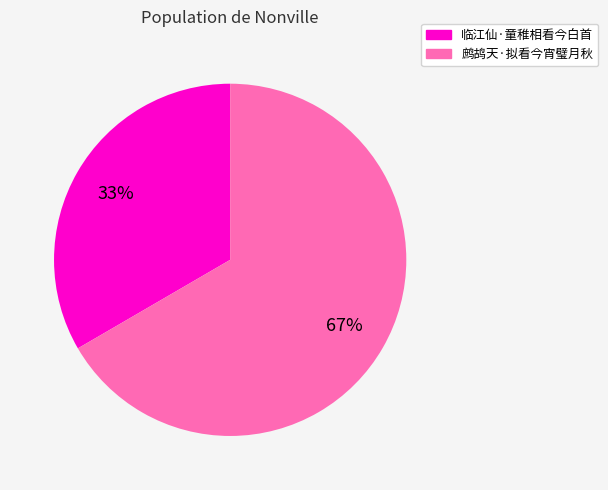

Which slice is the largest?

鹧鸪天·拟看今宵璧月秋